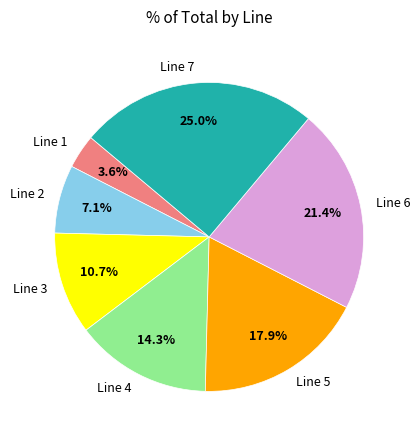

Does any single category account for the majority?

No